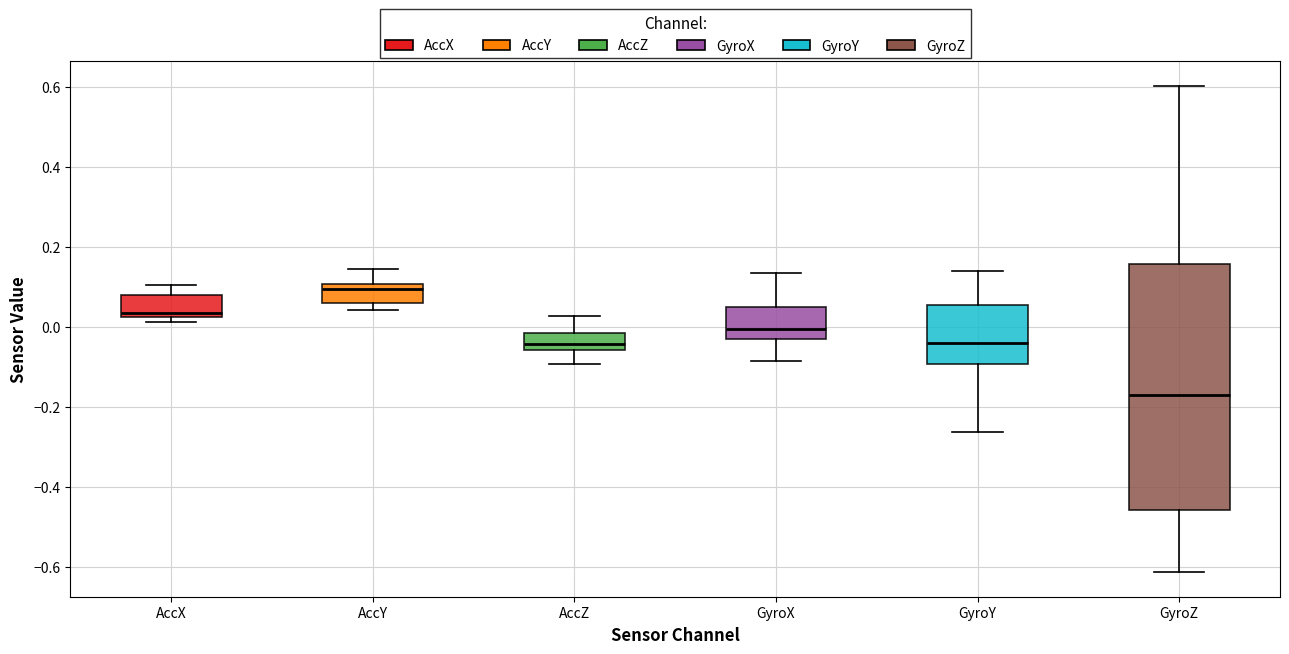

Which box's median line is the lowest?

GyroZ